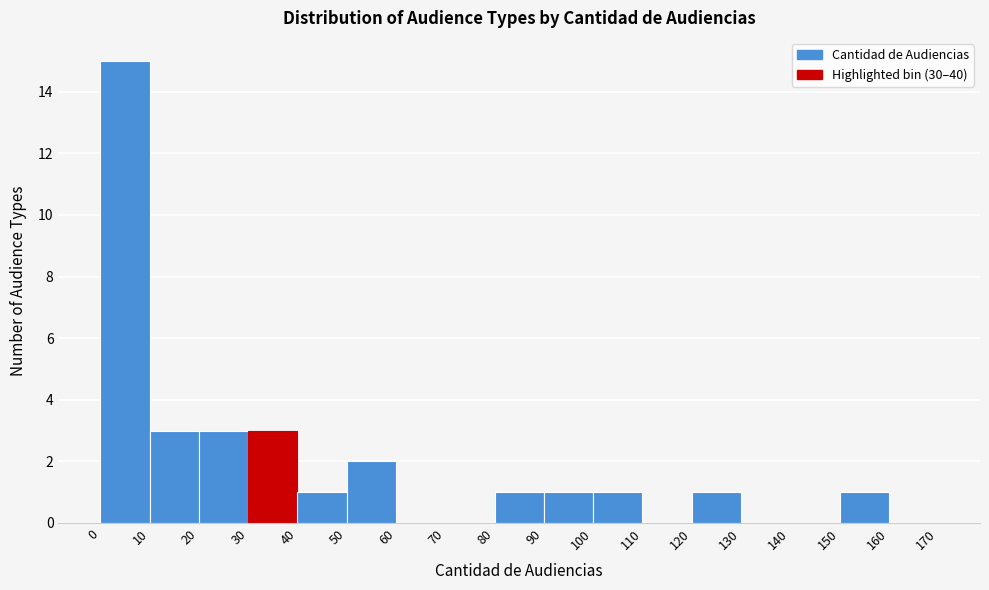

Reading left to right, list every bar in this chart as the range it spans on the x-axis followed by its height. The values are not printed on the chart, so give them approximately, as read against the axis.

0 to 10: 15
10 to 20: 3
20 to 30: 3
30 to 40: 3
40 to 50: 1
50 to 60: 2
60 to 70: 0
70 to 80: 0
80 to 90: 1
90 to 100: 1
100 to 110: 1
110 to 120: 0
120 to 130: 1
130 to 140: 0
140 to 150: 0
150 to 160: 1
160 to 170: 0